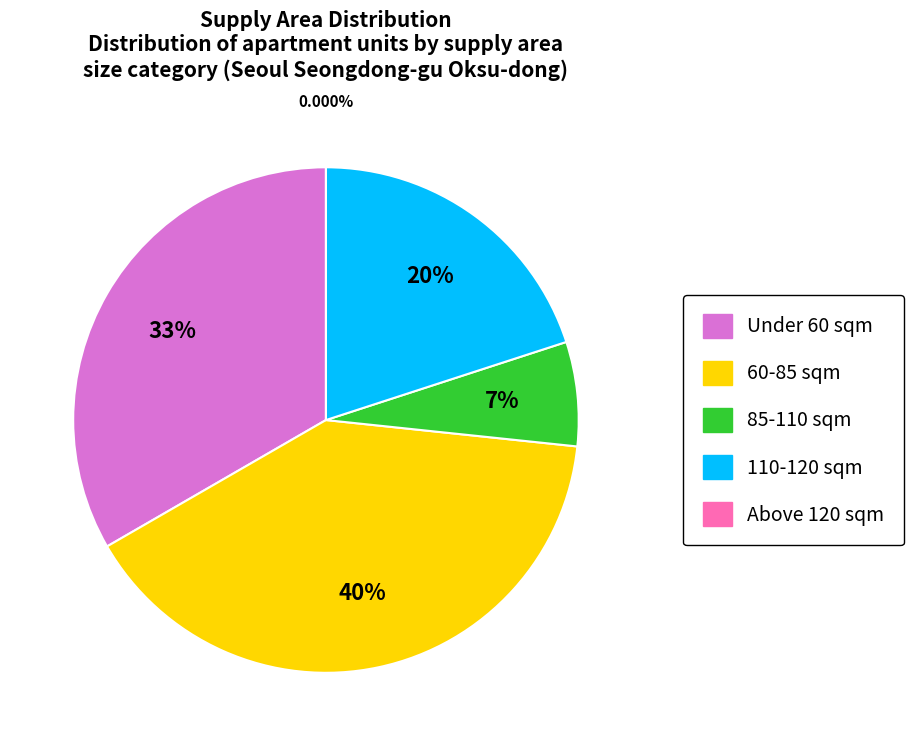

True or false: 154.14 accounts for 17% of the total.

False